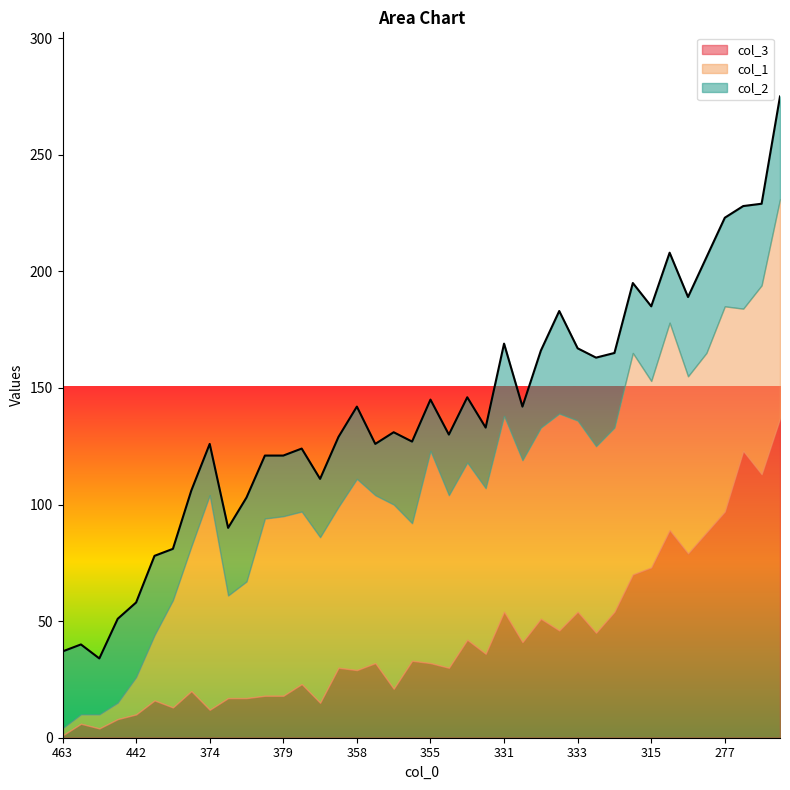

Does the chart display data point markers on the line(s)?

No